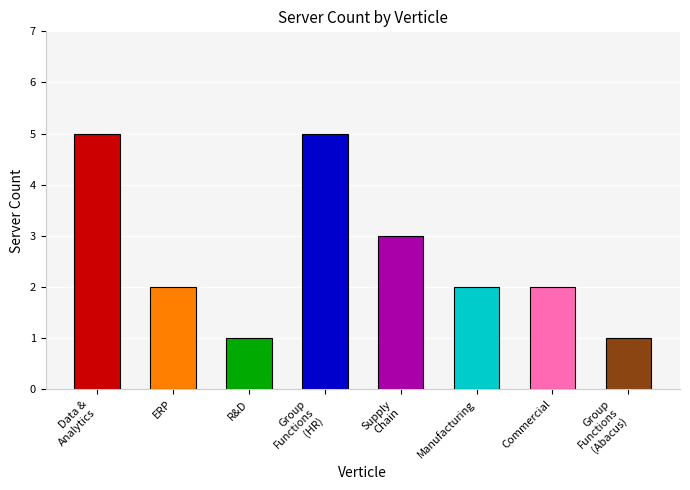

Reading left to right, extract all data points from this chart.

Data & Analytics=5	ERP=2	R&D=1	Group Functions=5	Supply Chain=3	Manufacturing=2	Commercial=2	Group Functions=1